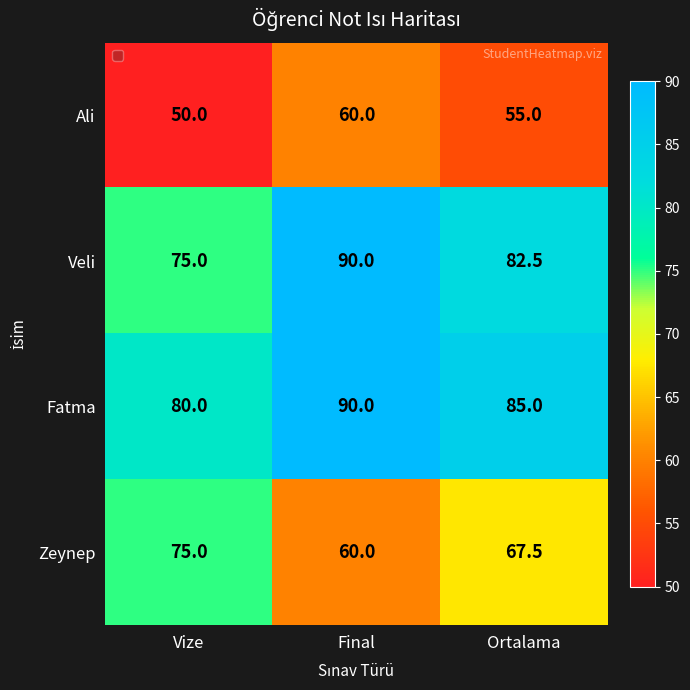

What is the sum of the Zeynep values at Ortalama and Final?

127.5